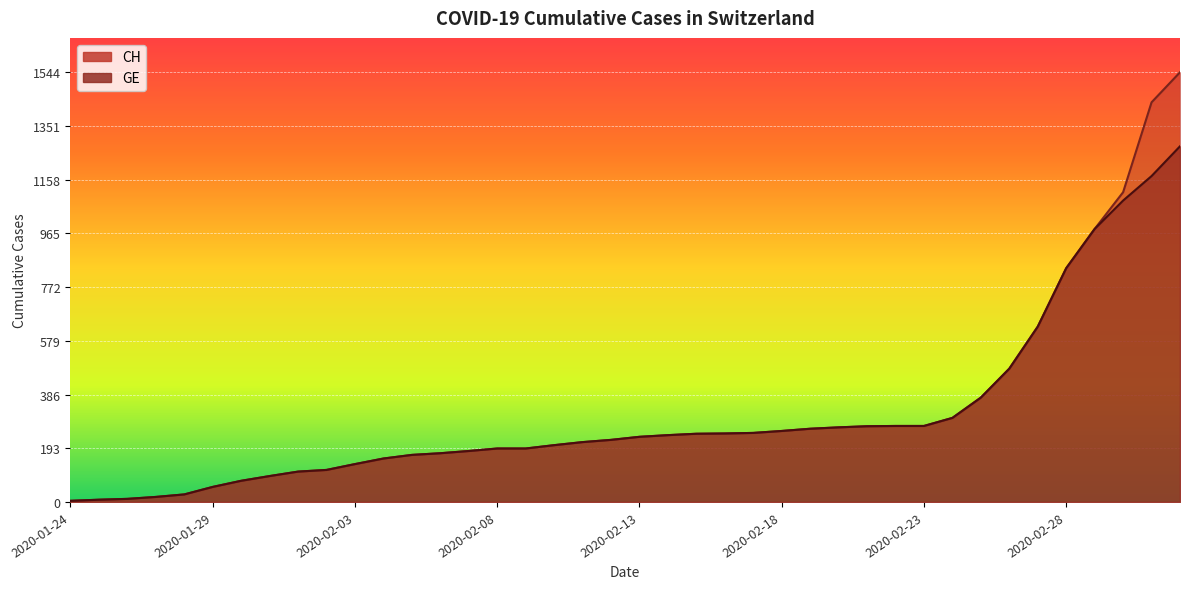

Reading left to right, transcribe all the data shown in this chart.

CH: 2020-01-24=4	2020-01-25=8	2020-01-26=11	2020-01-27=18	2020-01-28=27	2020-01-29=54	2020-01-30=76	2020-01-31=93	2020-02-01=109	2020-02-02=115	2020-02-03=136	2020-02-04=156	2020-02-05=169	2020-02-06=175	2020-02-07=183	2020-02-08=192	2020-02-09=192	2020-02-10=204	2020-02-11=215	2020-02-12=223	2020-02-13=234	2020-02-14=240	2020-02-15=245	2020-02-16=246	2020-02-17=248	2020-02-18=255	2020-02-19=263	2020-02-20=268	2020-02-21=272	2020-02-22=273	2020-02-23=273	2020-02-24=302	2020-02-25=375	2020-02-26=479	2020-02-27=630	2020-02-28=840	2020-02-29=981	2020-03-01=1113	2020-03-02=1436	2020-03-03=1544
GE: 2020-01-24=4	2020-01-25=8	2020-01-26=11	2020-01-27=18	2020-01-28=27	2020-01-29=54	2020-01-30=76	2020-01-31=93	2020-02-01=109	2020-02-02=115	2020-02-03=136	2020-02-04=156	2020-02-05=169	2020-02-06=175	2020-02-07=183	2020-02-08=192	2020-02-09=192	2020-02-10=204	2020-02-11=215	2020-02-12=223	2020-02-13=234	2020-02-14=240	2020-02-15=245	2020-02-16=246	2020-02-17=248	2020-02-18=255	2020-02-19=263	2020-02-20=268	2020-02-21=272	2020-02-22=273	2020-02-23=273	2020-02-24=302	2020-02-25=375	2020-02-26=479	2020-02-27=630	2020-02-28=840	2020-02-29=981	2020-03-01=1083	2020-03-02=1171	2020-03-03=1278